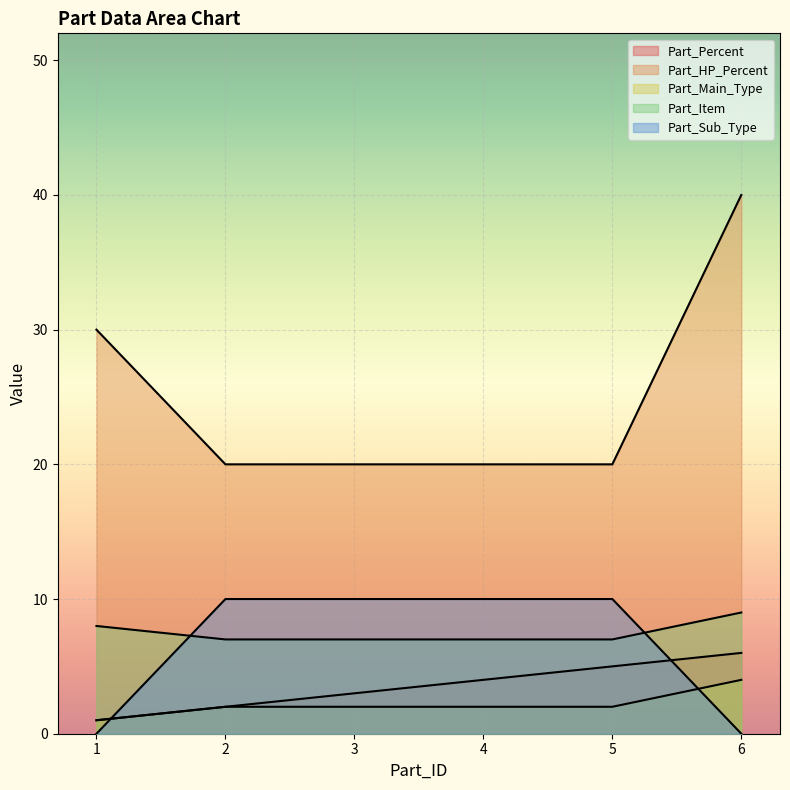

What is the value of the Part_Main_Type point at the 6th from the left?

4